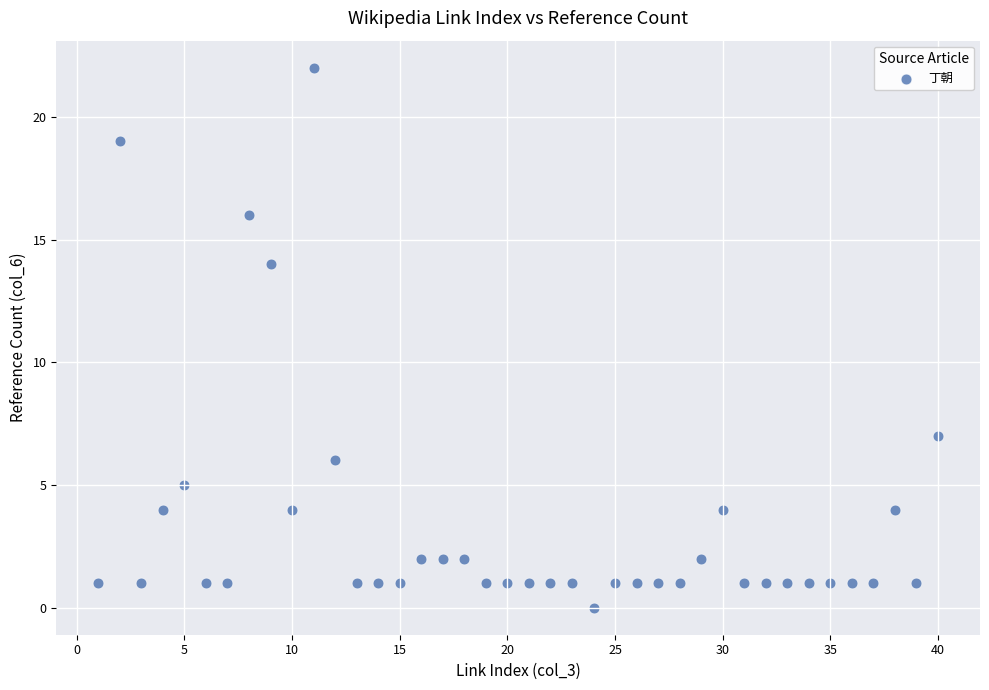

What is the range of Y values (max minus min)?

22